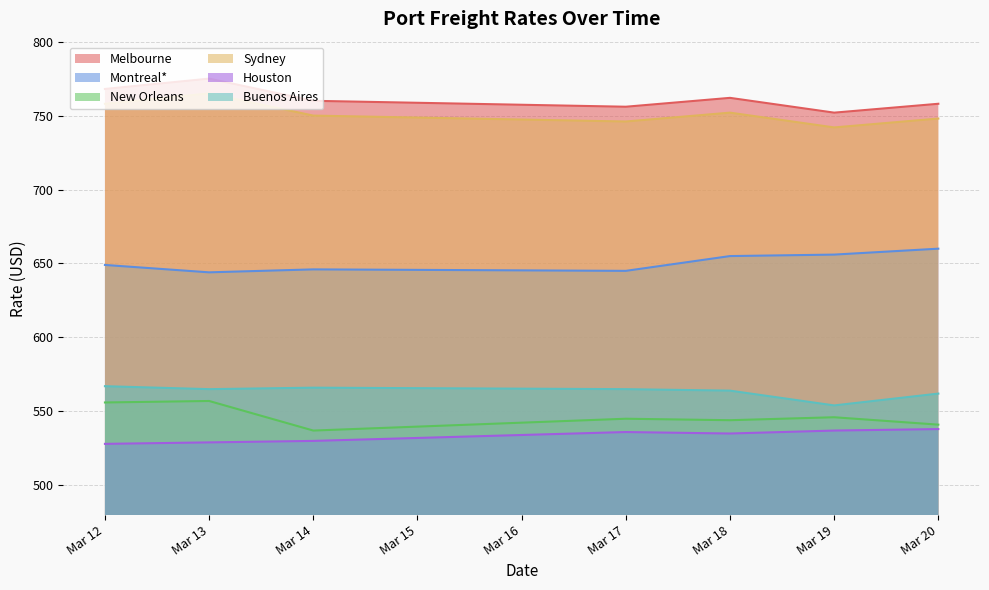

What is the difference between the maximum and minimum values in the Montreal* series?

16